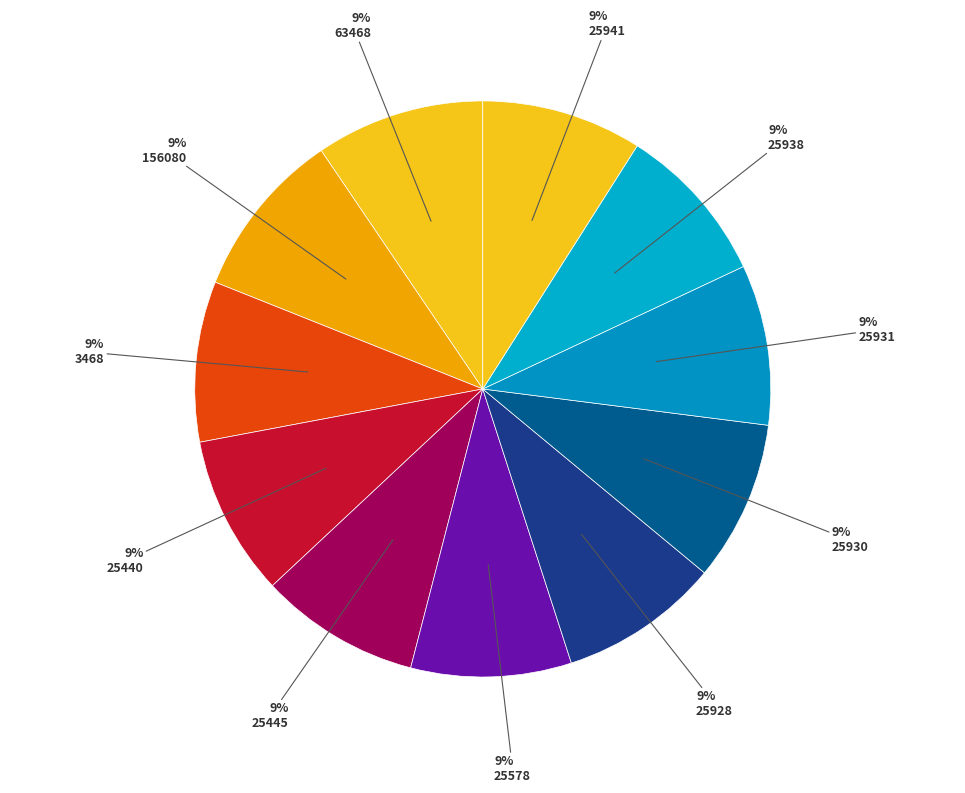

How many slices are in this pie chart?

11